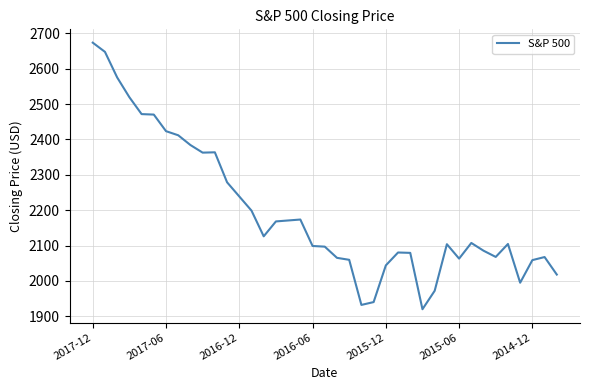

What is the difference between the maximum and minimum values?

753.6